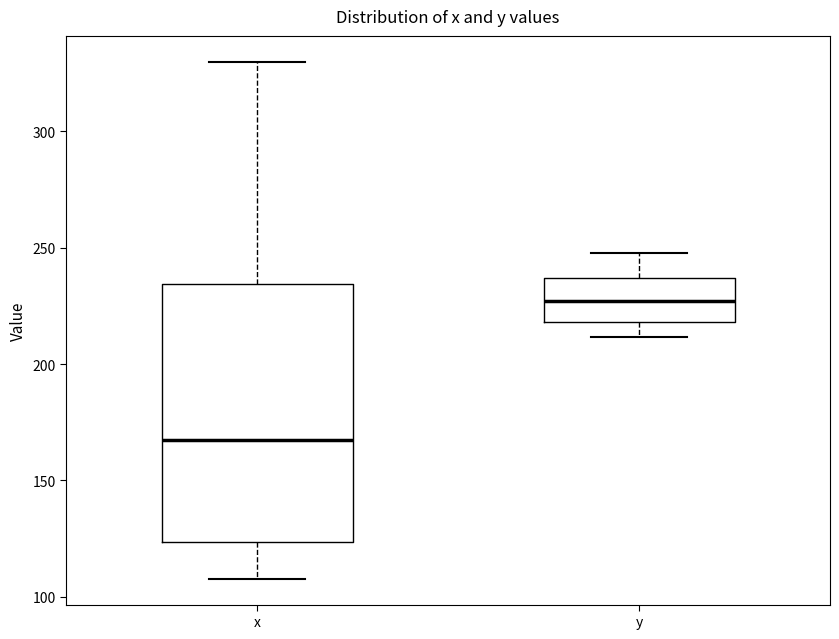

Where is the lower edge of the box for x on the y-axis? The values are not printed on the chart, so give them approximately, as read against the axis.

125